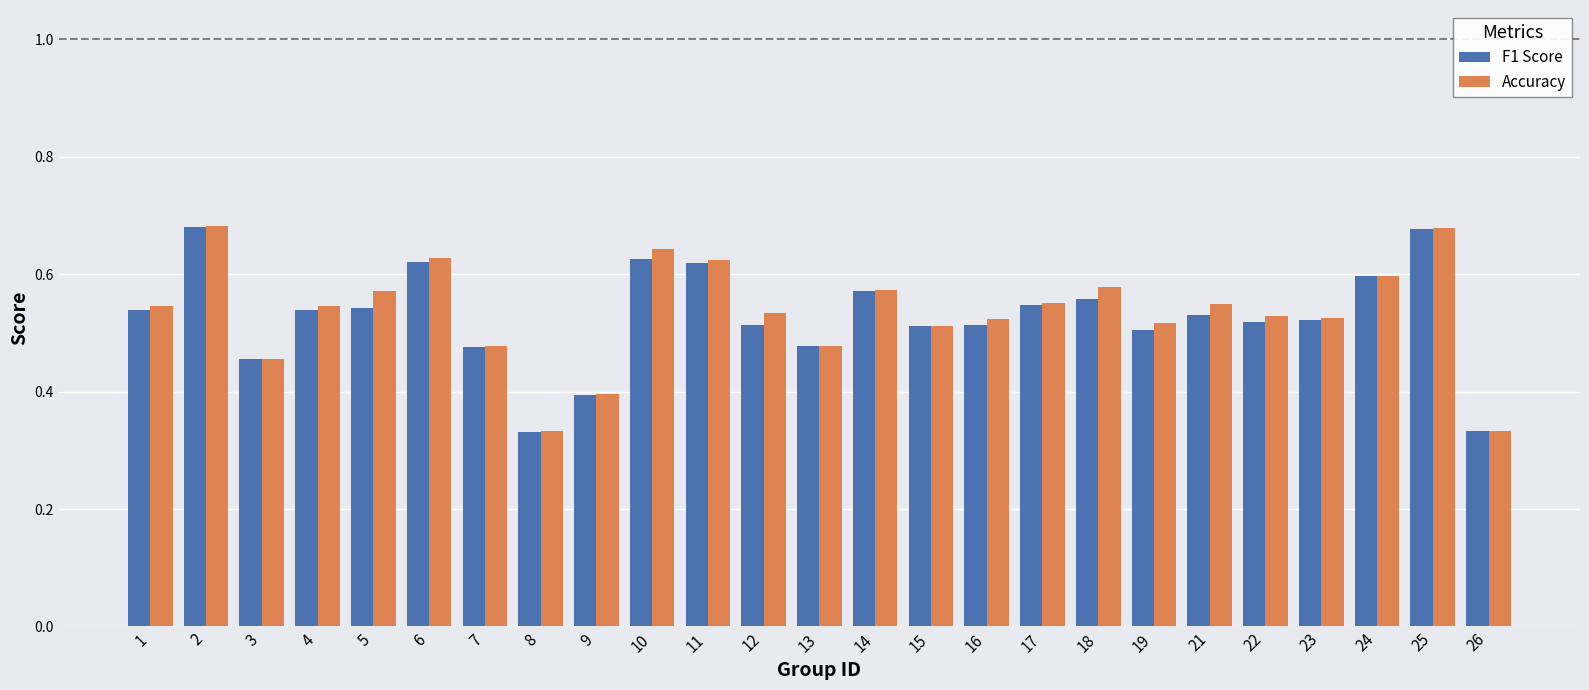

Count the F1 Score values in the range 0 to 1.

25